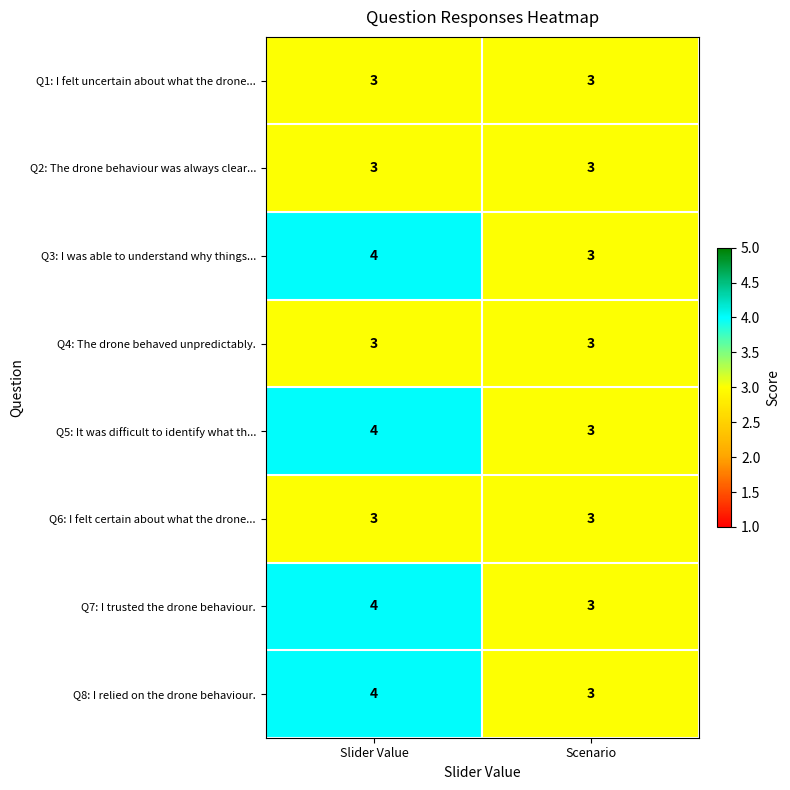

Which label corresponds to the largest value in the chart?

Slider Value